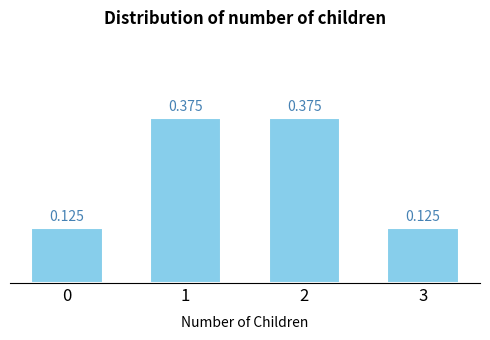

Reading left to right, what are all the values shown in this chart?

0.1	0.4	0.4	0.1